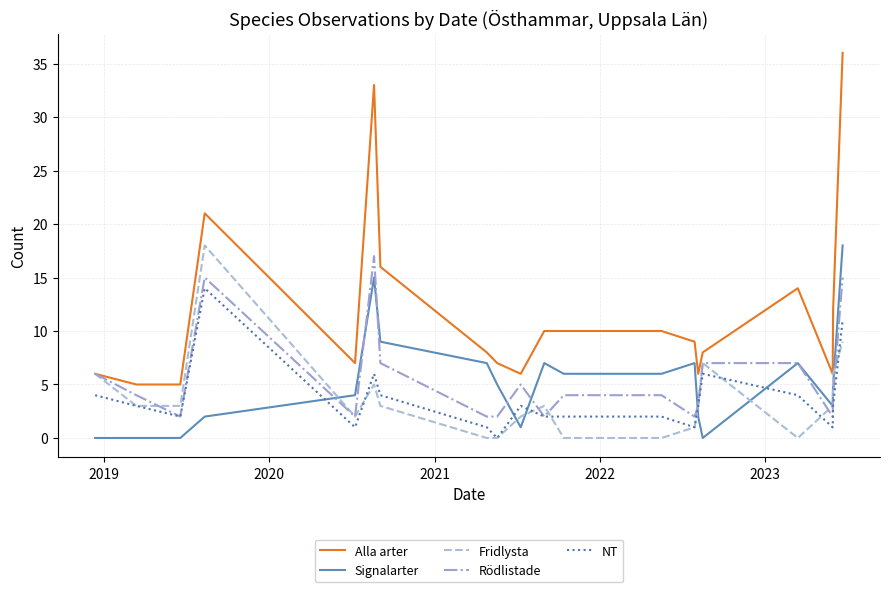

True or false: Signalarter and Alla arter cross at least once.

False